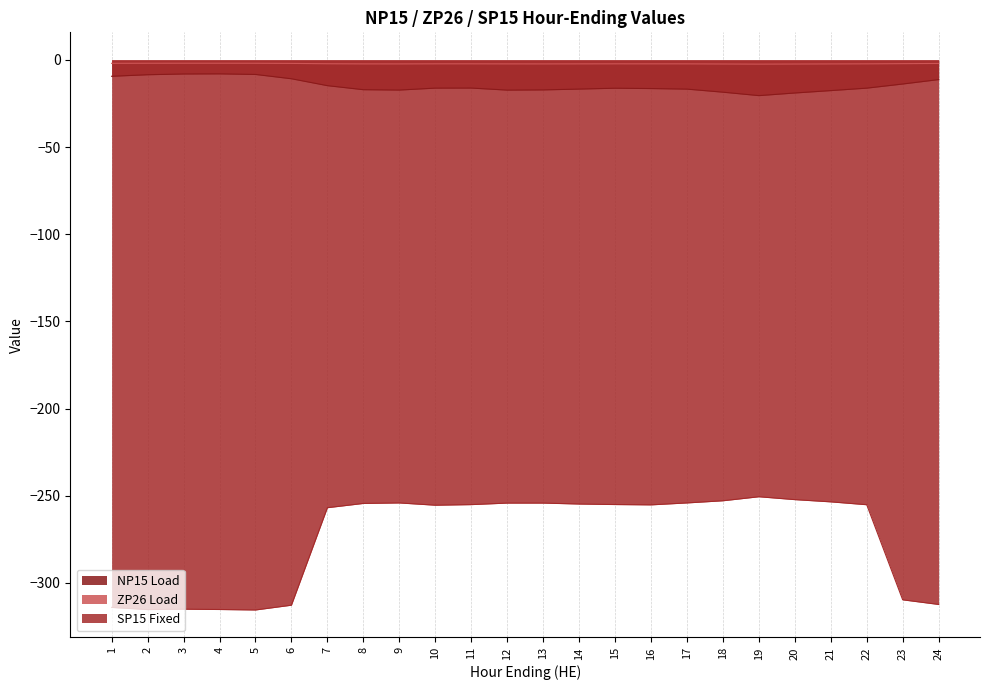

Which series has the largest total across all categories?

ZP26 Load